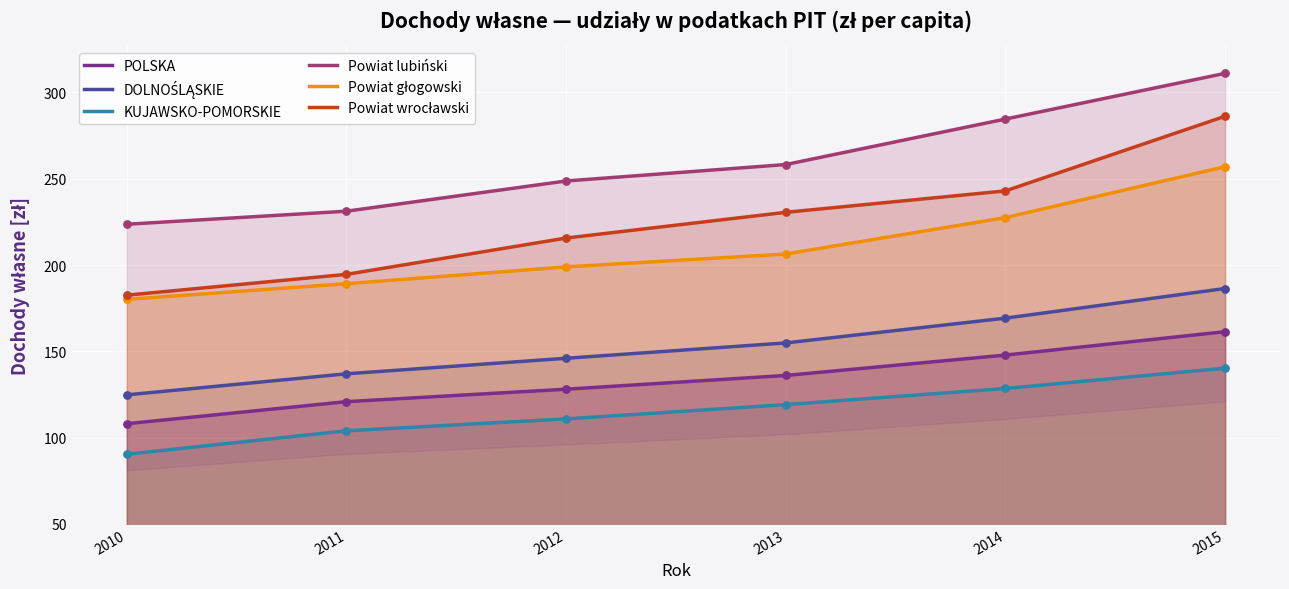

Which series reaches the maximum Y coordinate?

Powiat lubiński